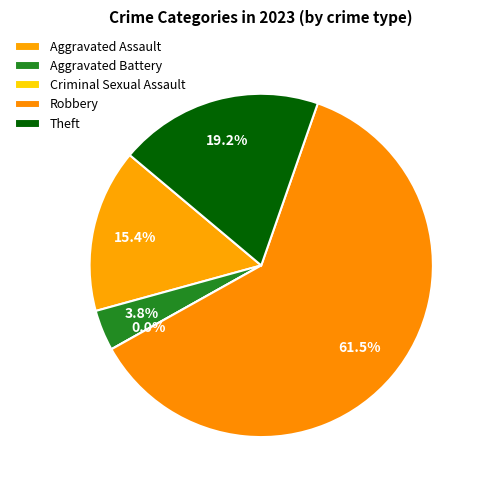

What is the change in value from Aggravated Battery to Theft?

+4